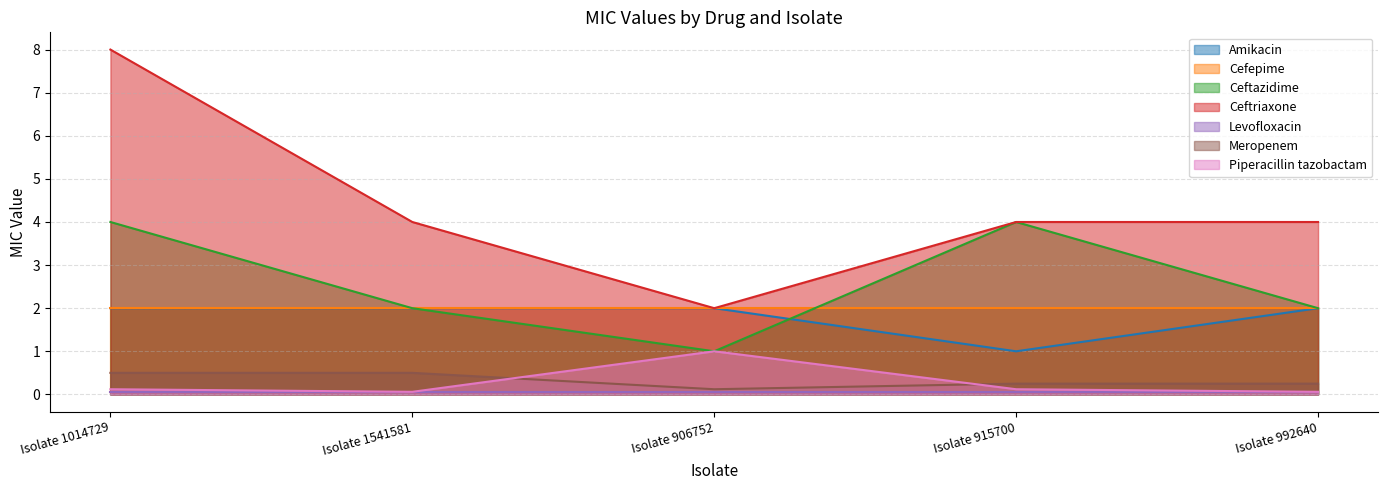

What is the spread (max minus min) of values at Isolate 1541581?

3.9